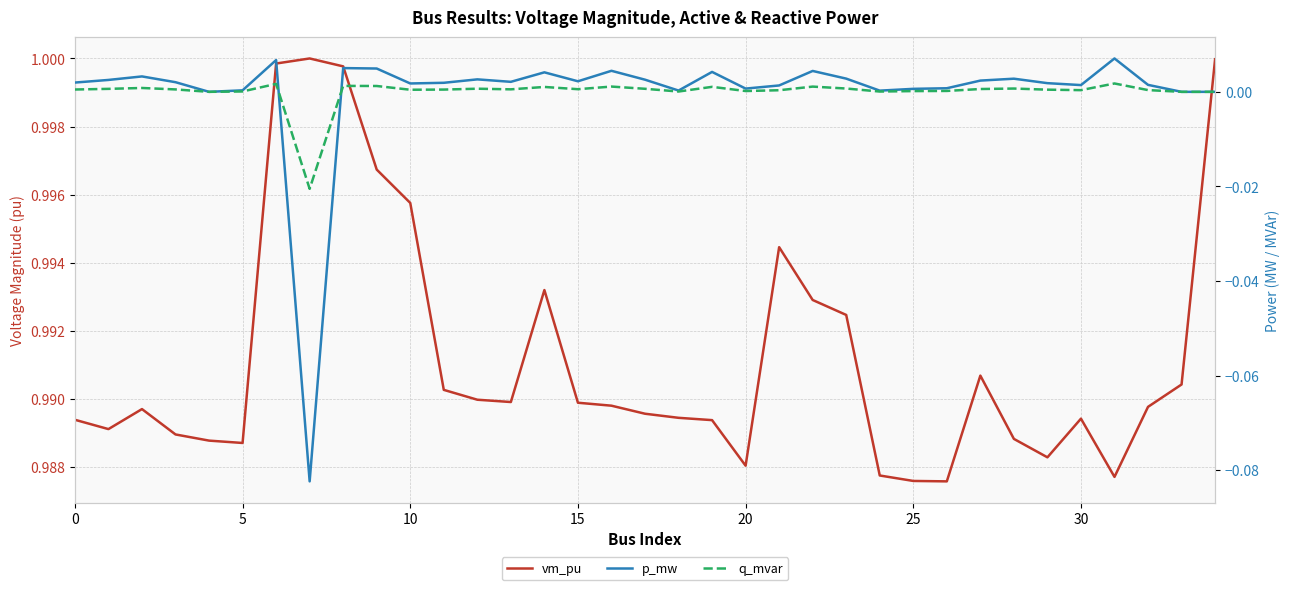

Reading left to right, extract all data points from this chart.

vm_pu: 1.0	1.0	1.0	1.0	1.0	1.0	1.0	1.0	1.0	1.0	1.0	1.0	1.0	1.0	1.0	1.0	1.0	1.0	1.0	1.0	1.0	1.0	1.0	1.0	1.0	1.0	1.0	1.0	1.0	1.0	1.0	1.0	1.0	1.0	1.0
p_mw: 0.0	0.0	0.0	0.0	0.0	0.0	0.0	-0.1	0.0	0.0	0.0	0.0	0.0	0.0	0.0	0.0	0.0	0.0	0.0	0.0	0.0	0.0	0.0	0.0	0.0	0.0	0.0	0.0	0.0	0.0	0.0	0.0	0.0	0.0	0.0
q_mvar: 0.0	0.0	0.0	0.0	0.0	0.0	0.0	-0.0	0.0	0.0	0.0	0.0	0.0	0.0	0.0	0.0	0.0	0.0	0.0	0.0	0.0	0.0	0.0	0.0	0.0	0.0	0.0	0.0	0.0	0.0	0.0	0.0	0.0	0.0	0.0